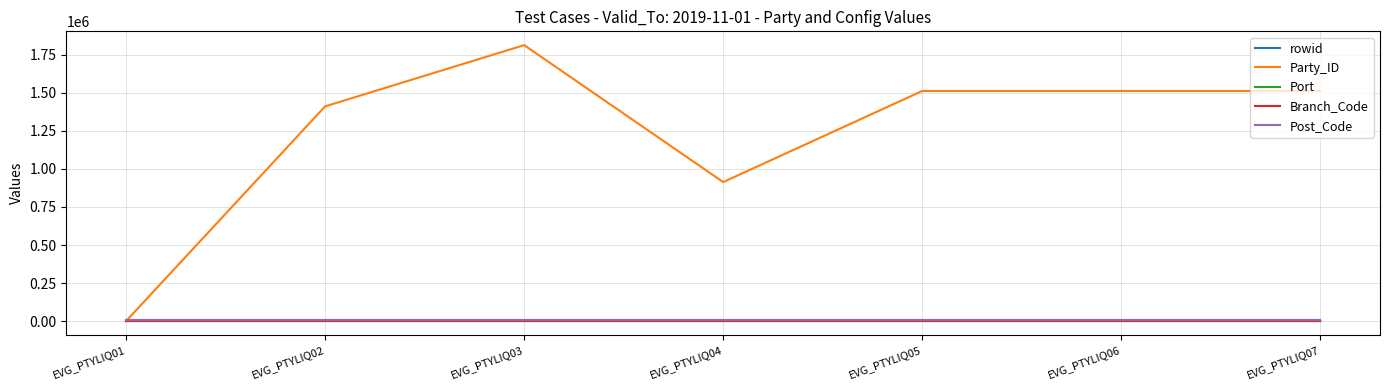

Which series has the largest range (max minus min)?

Party_ID